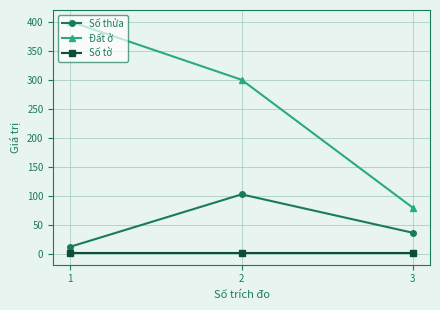

What is the difference between the maximum and minimum values in the Số thửa series?

90